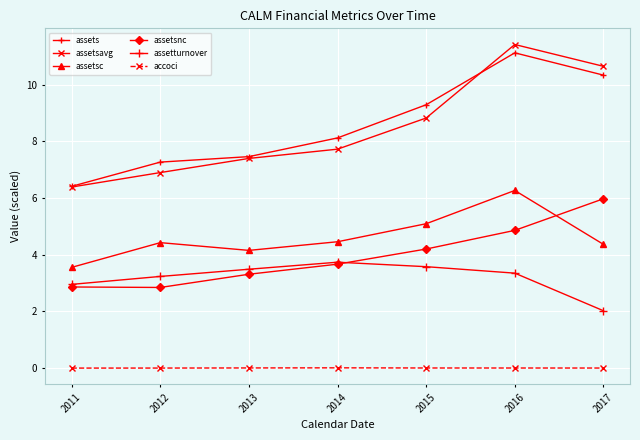

Is this an area chart (filled region under the line)?

No